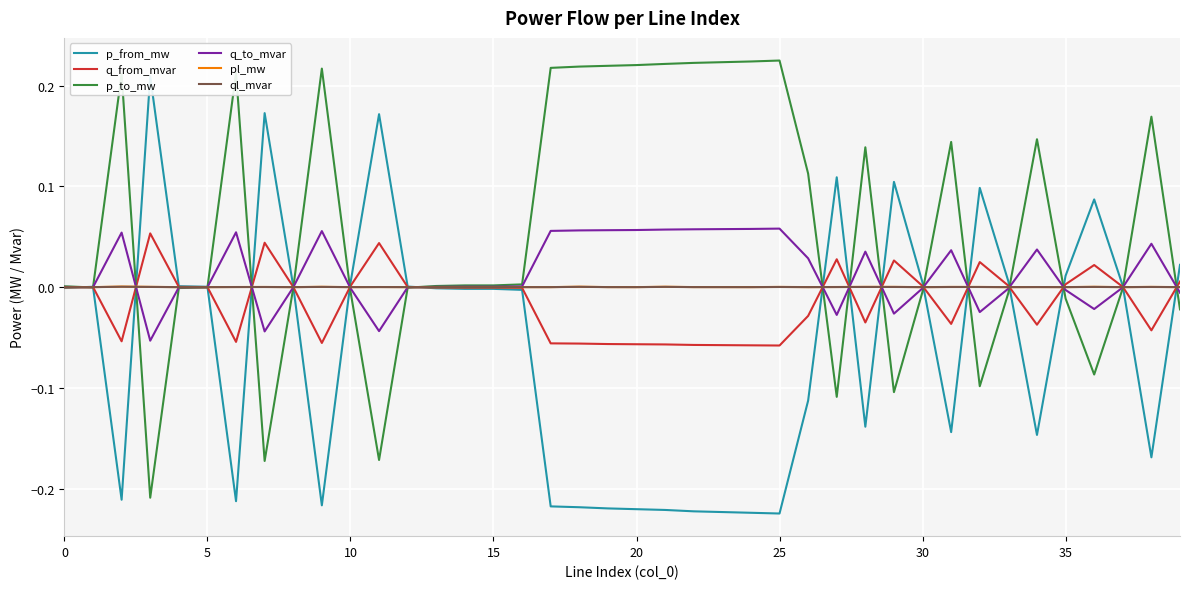

True or false: p_to_mw has a value of 0.2 at 38.

False